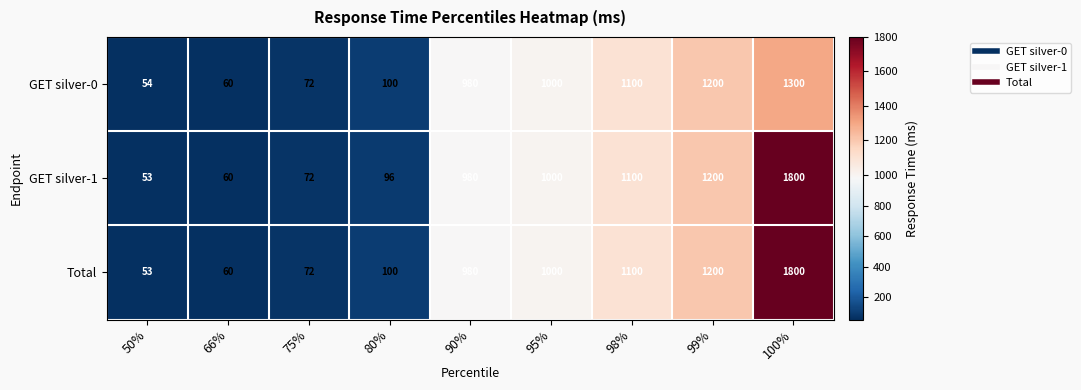

Reading left to right, what are all the values shown in this chart?

GET silver-0: 54	60	72	100	980	1000	1100	1200	1300
GET silver-1: 53	60	72	96	980	1000	1100	1200	1800
Total: 53	60	72	100	980	1000	1100	1200	1800